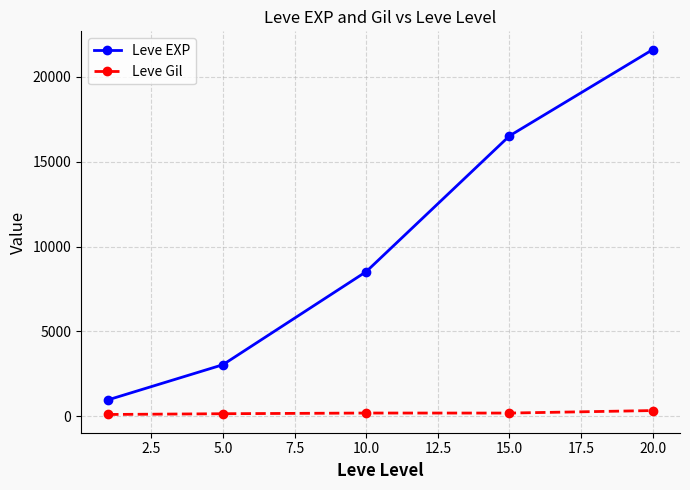

What is the sum of all Leve Gil values?

1007.4